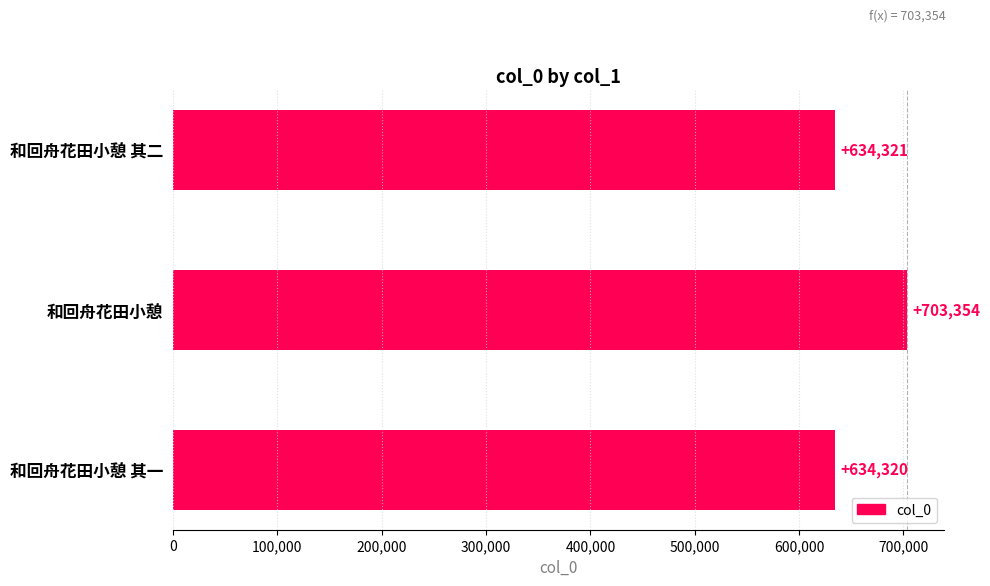

Is it true that the value at 和回舟花田小憩 其一 is 1126534?

False